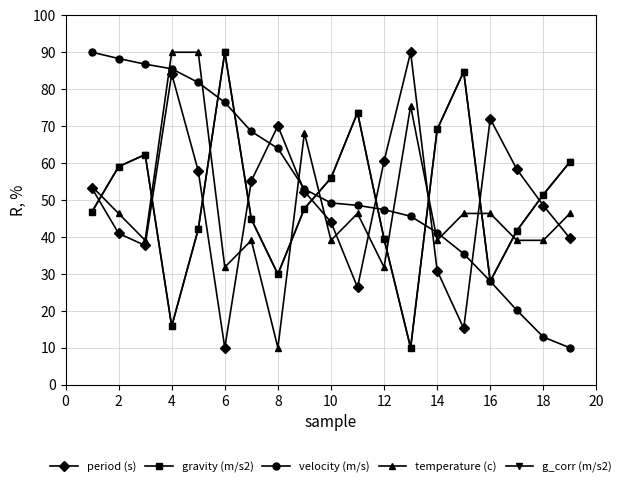

Which category has the lowest value across all series?

10